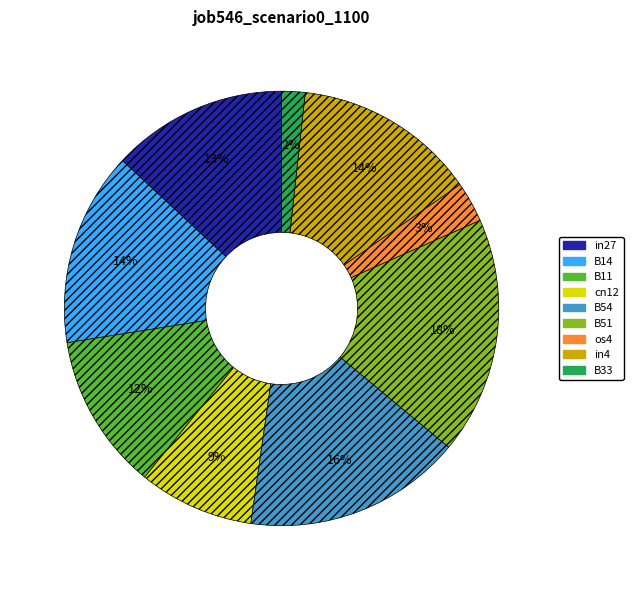

Count the number of slices in the pie.

9